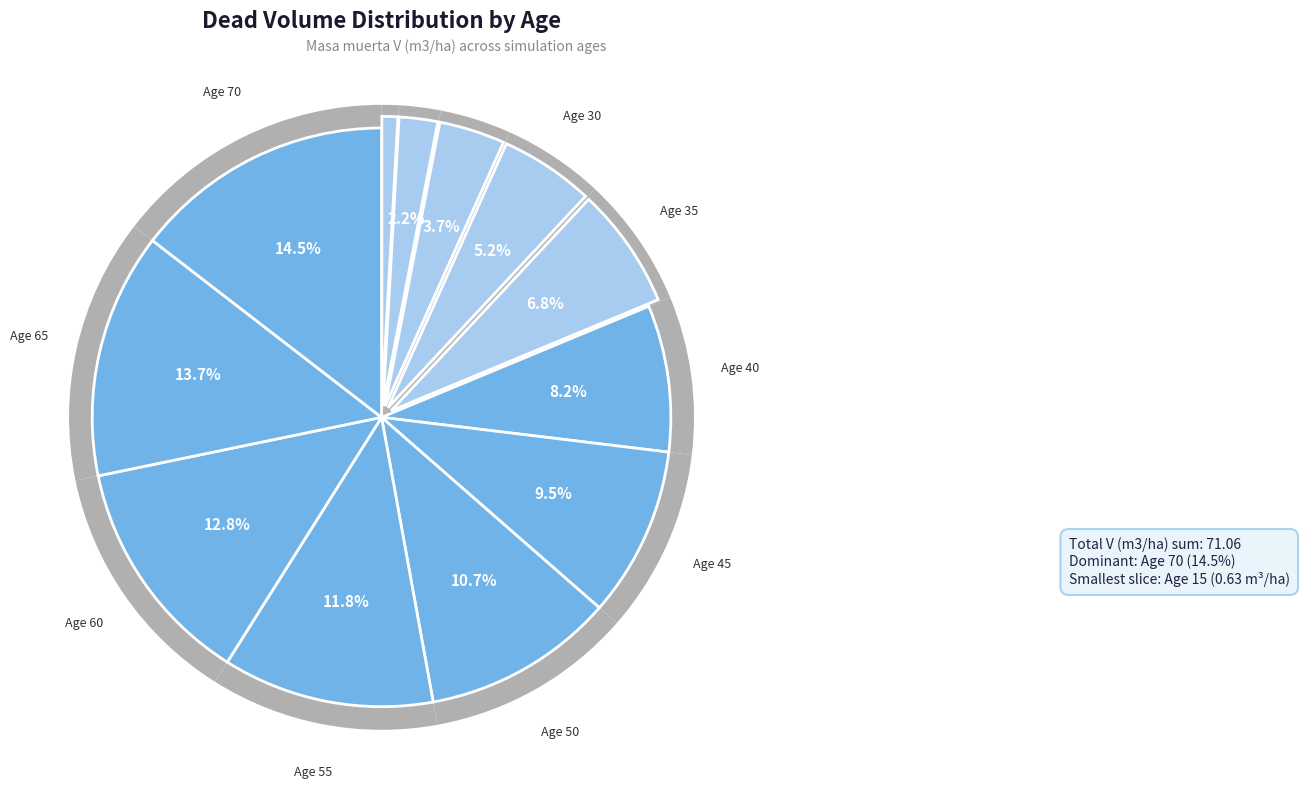

Does any single category account for the majority?

No